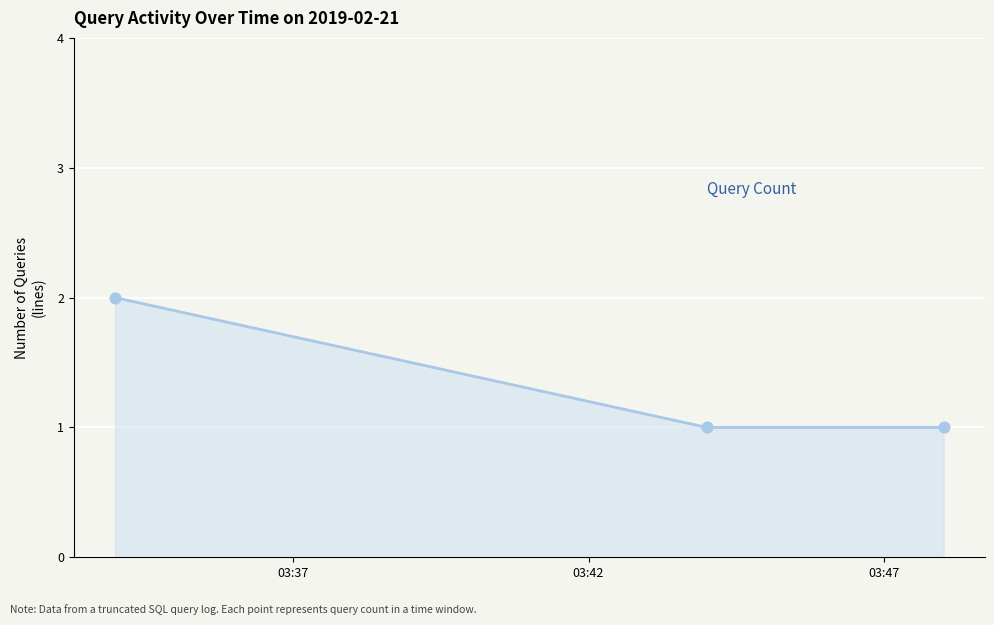

What is the sum of all values?

4